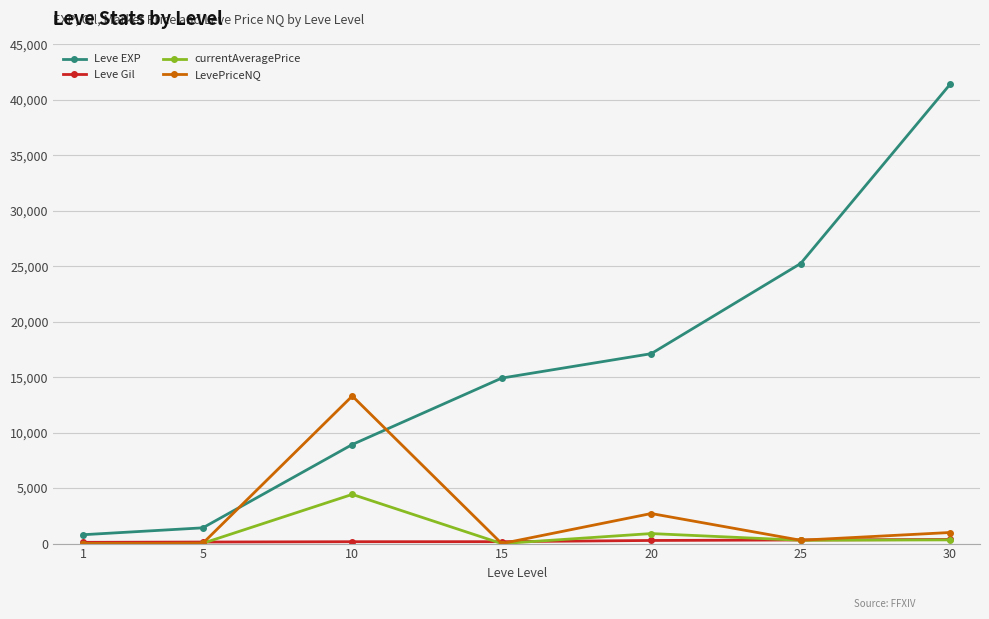

What is the difference between the second highest and second lowest values in the LevePriceNQ series?

2709.0